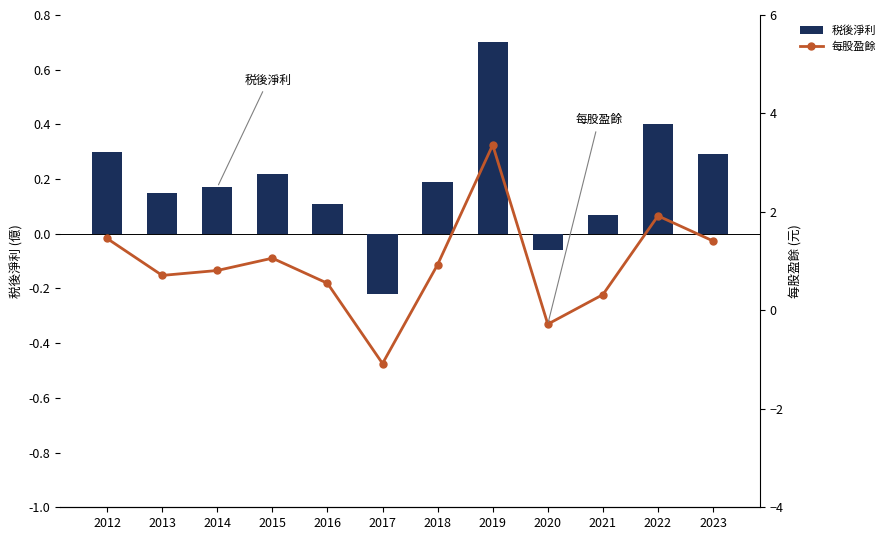

Which series has the largest range (max minus min)?

每股盈餘